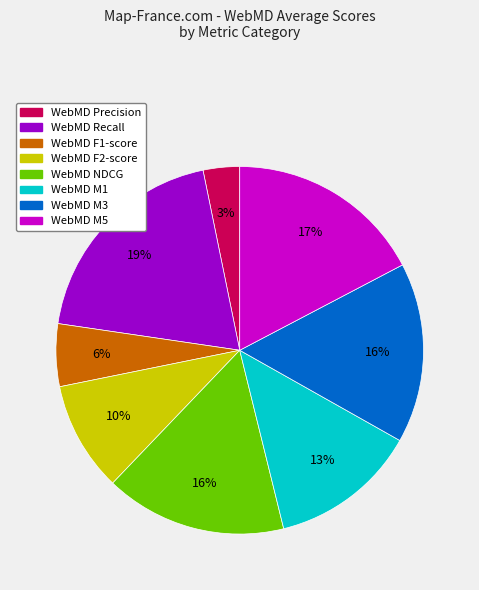

Does any single category account for the majority?

No